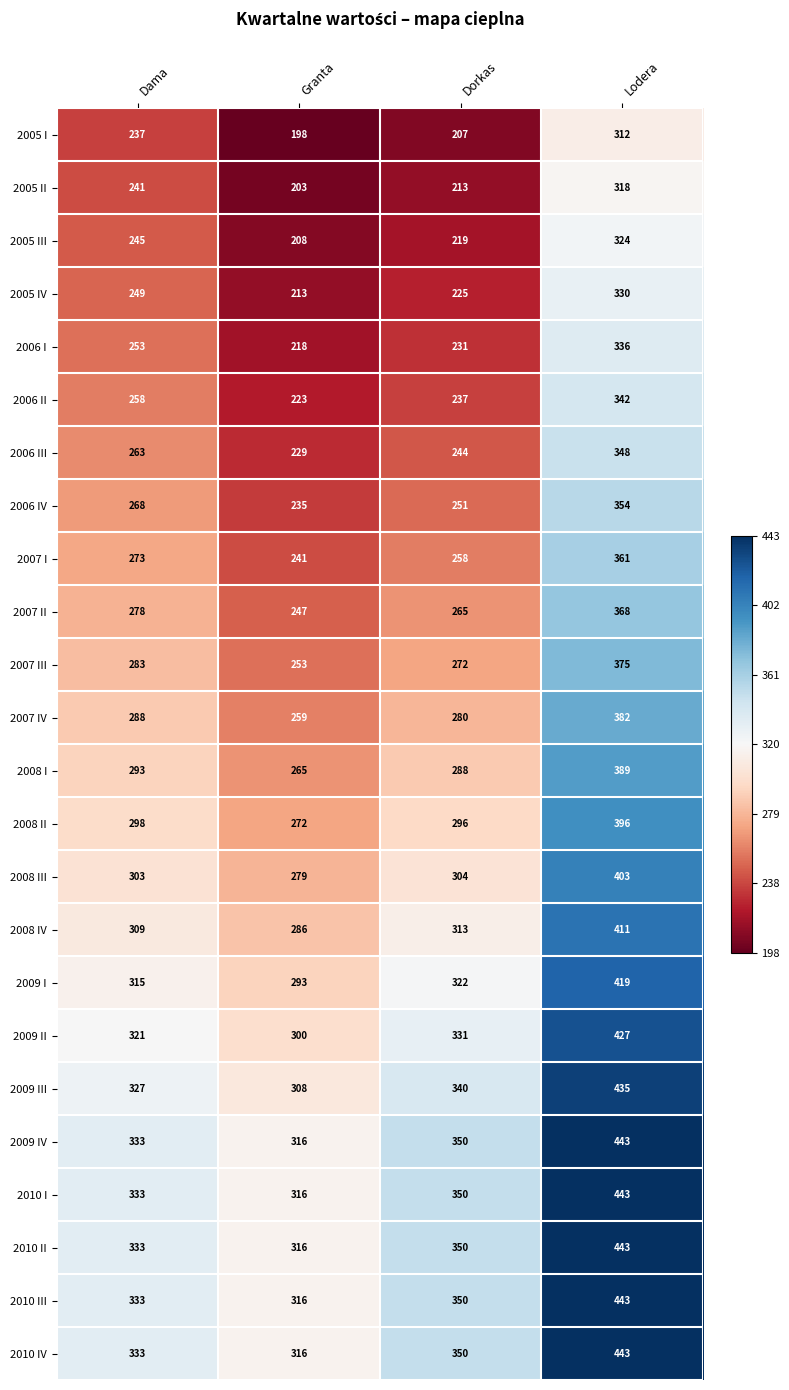

The 2007 I series shows 273 at Dama. True or false?

True